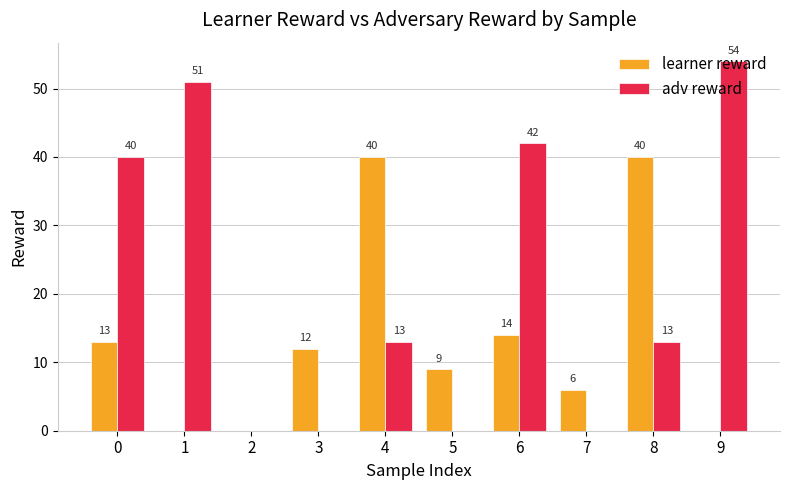

Read the learner reward value at 7.

6